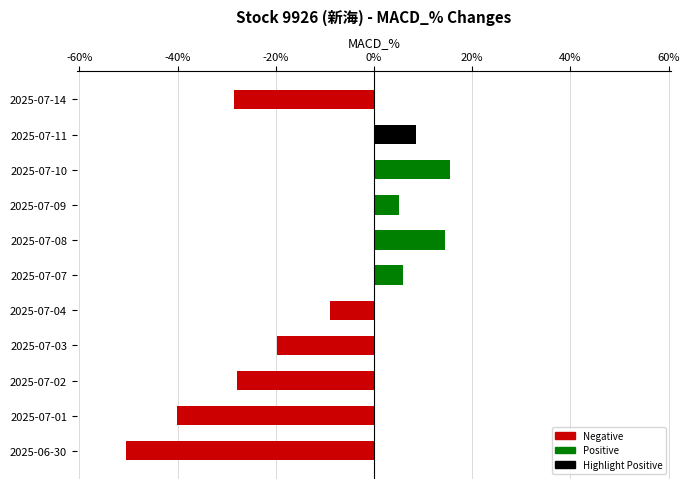

The value at 2025-07-11 is 8.6. True or false?

True